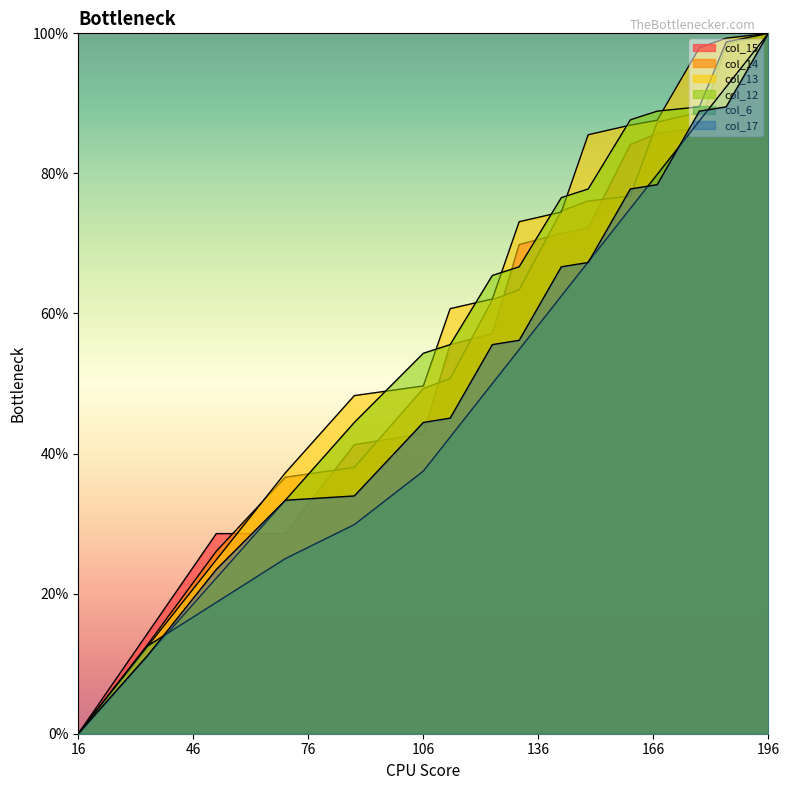

Does the chart display data point markers on the line(s)?

No